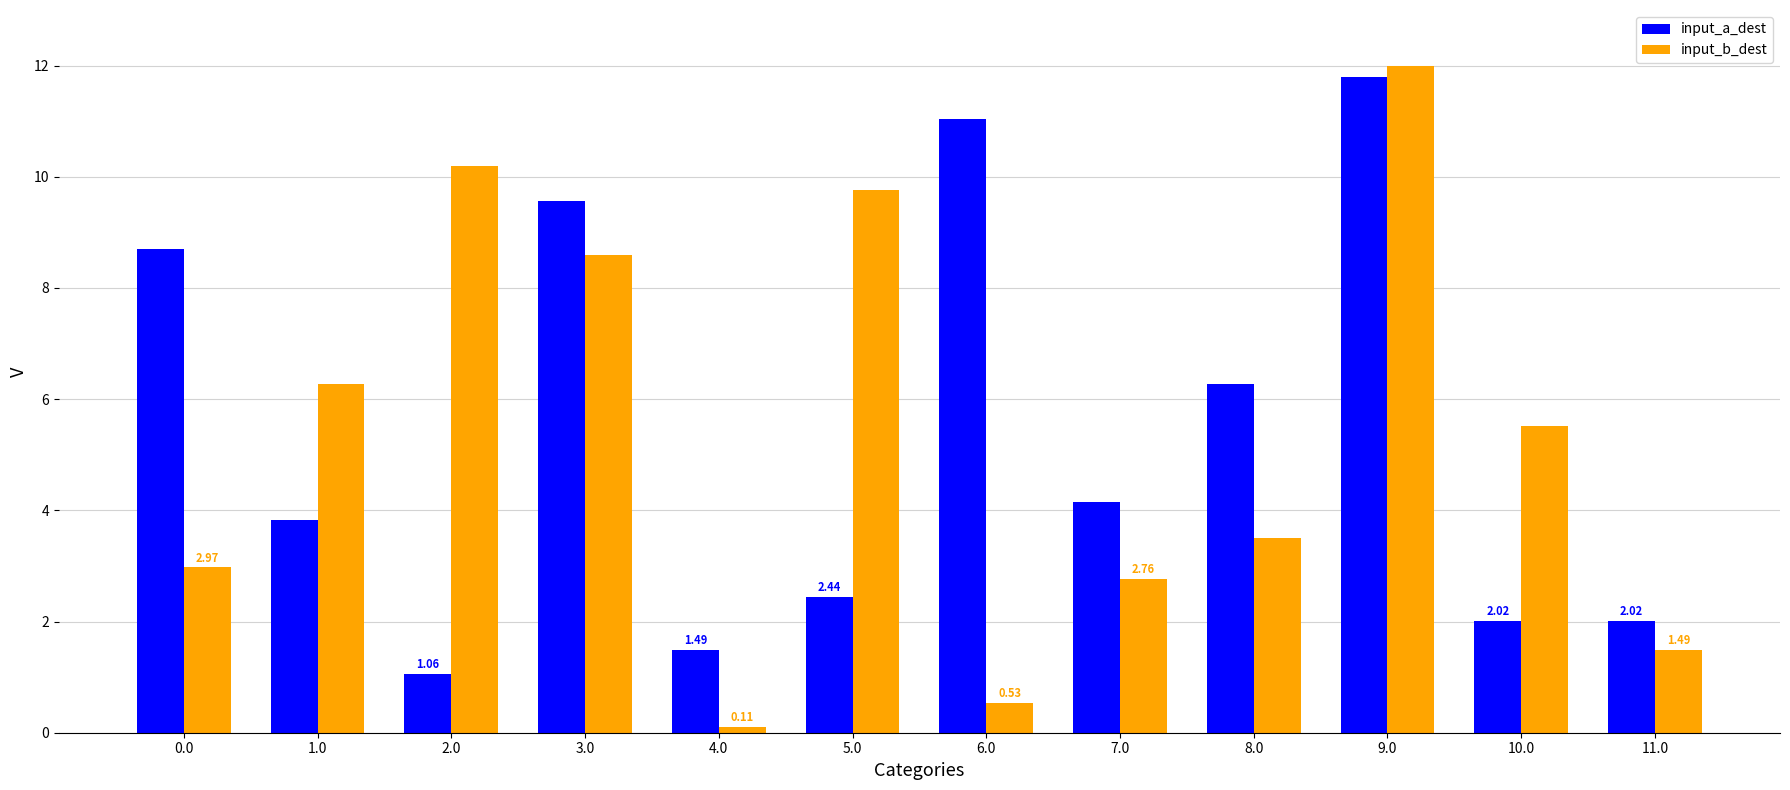

What is the greatest value displayed?

12.0